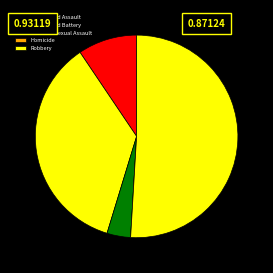

The Homicide slice represents 7% of the pie. True or false?

False